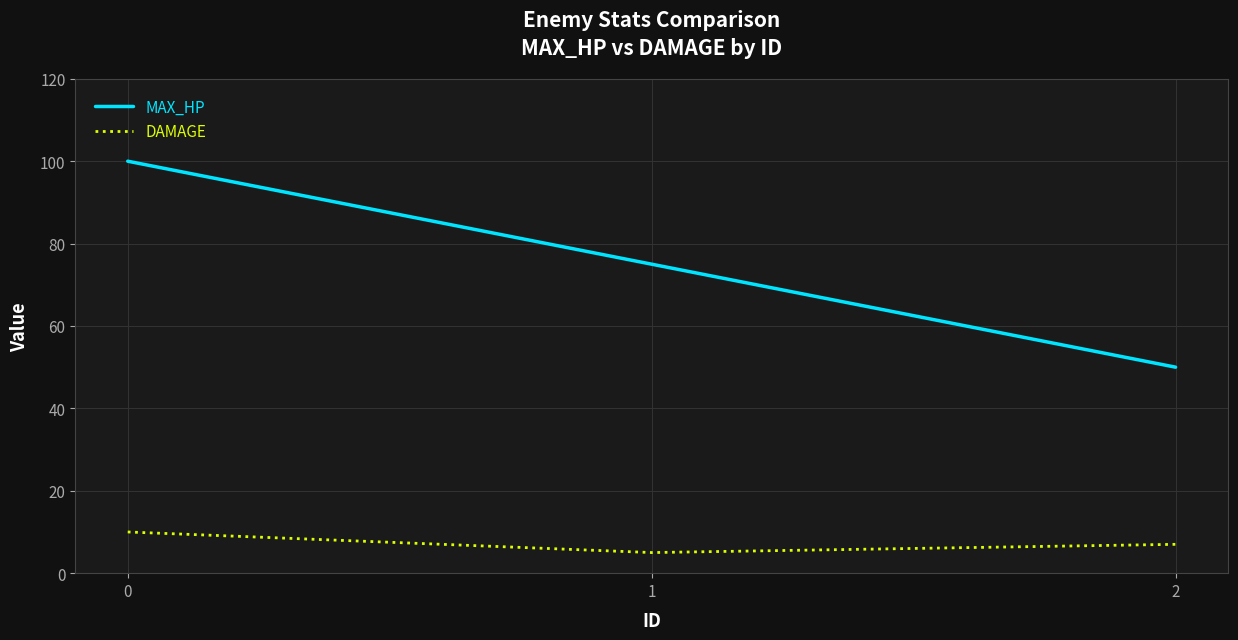

What is the approximate value of DAMAGE at 1?

5